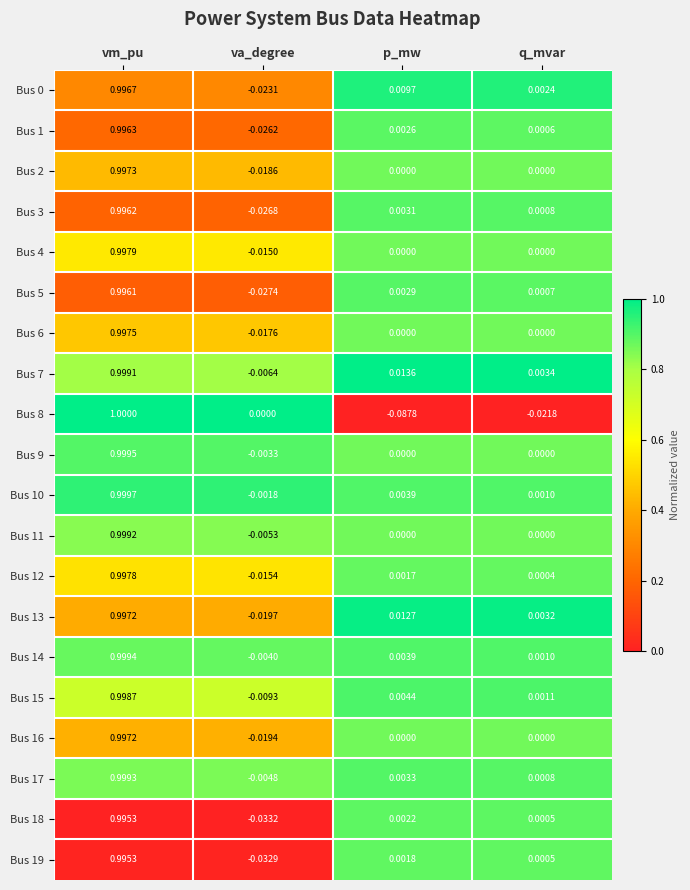

Is the value of Bus 12 at va_degree greater than the value of Bus 11 at q_mvar?

No